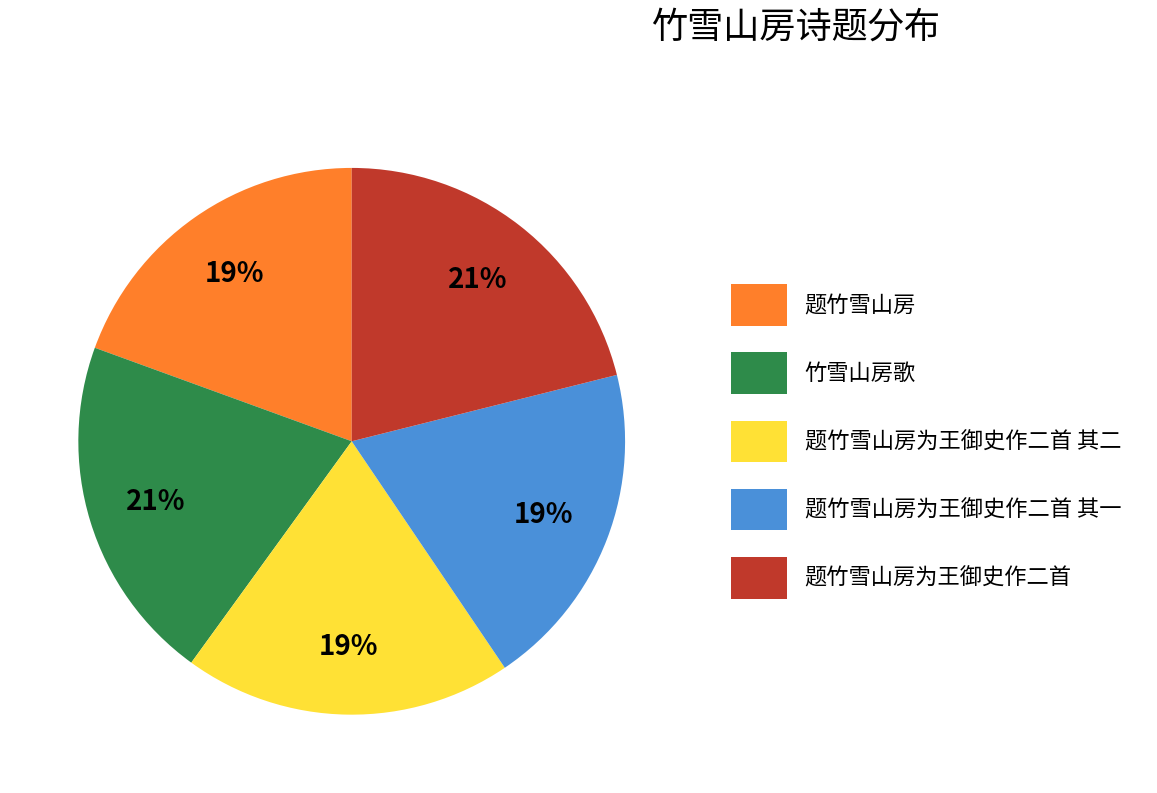

Count the number of slices in the pie.

5